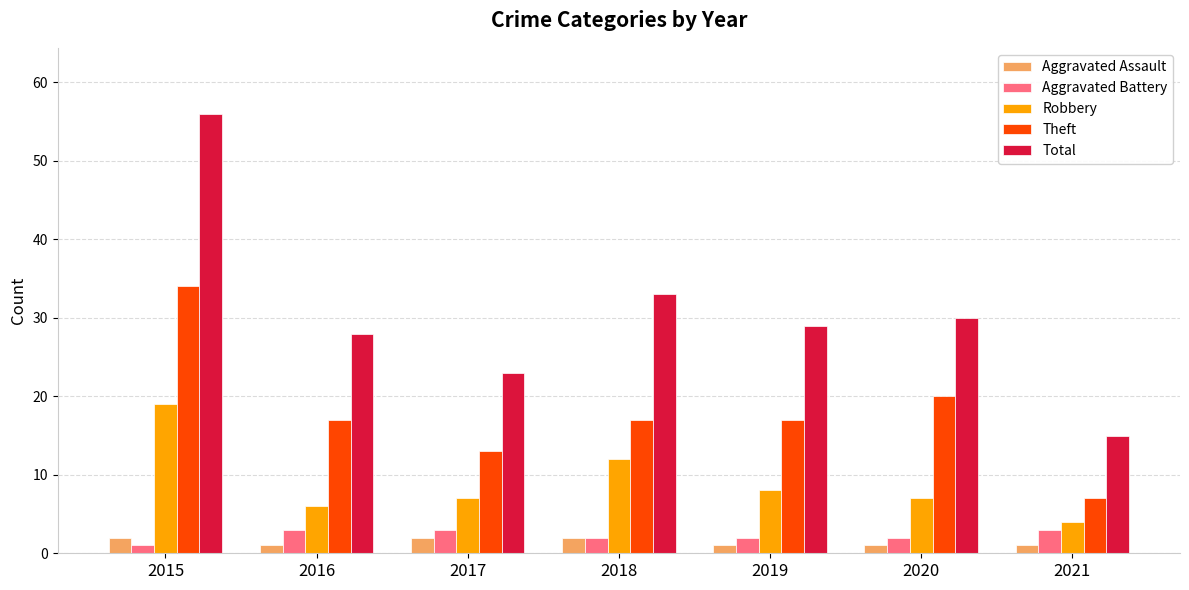

Does the chart contain any negative values?

No